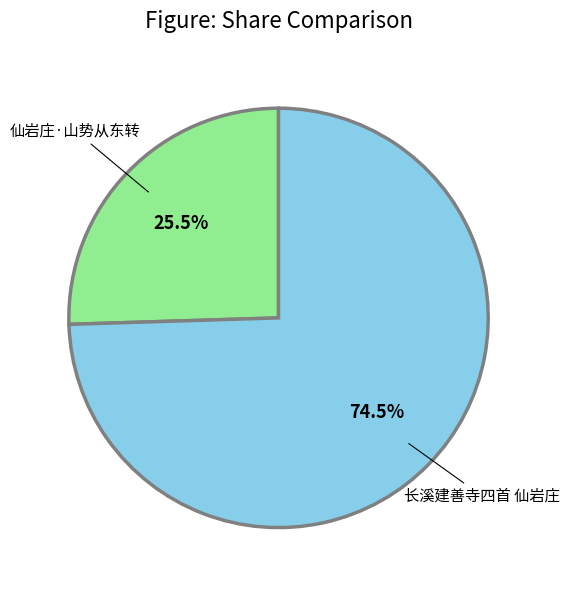

Is there any slice that represents more than half of the pie?

Yes